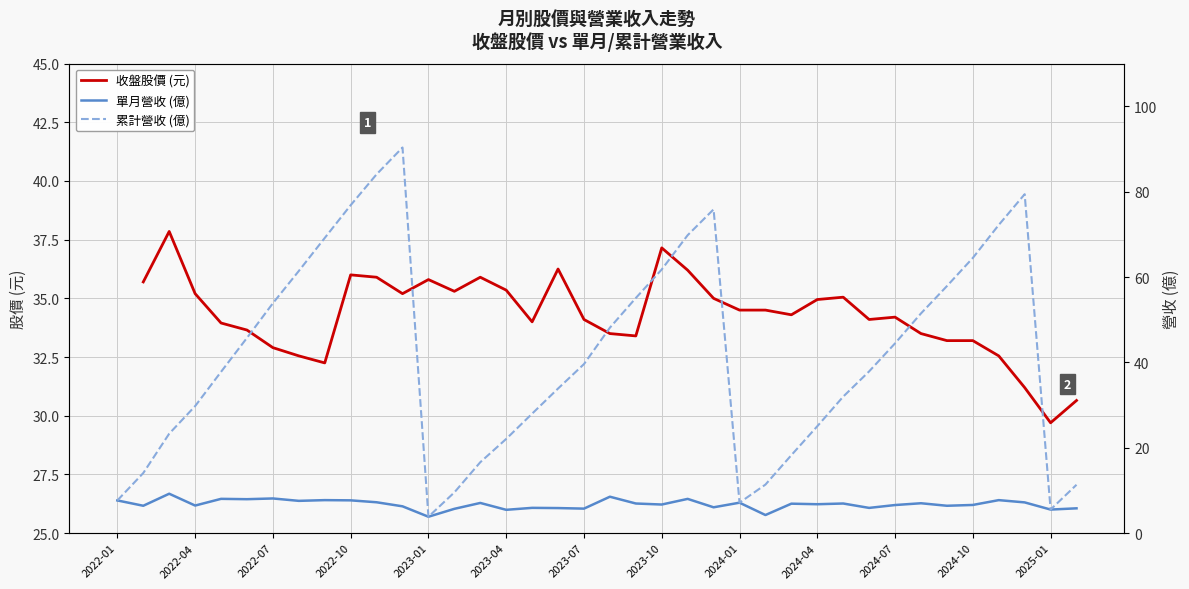

What are all the series names shown in the legend?

收盤股價 (元), 單月營收 (億), 累計營收 (億)